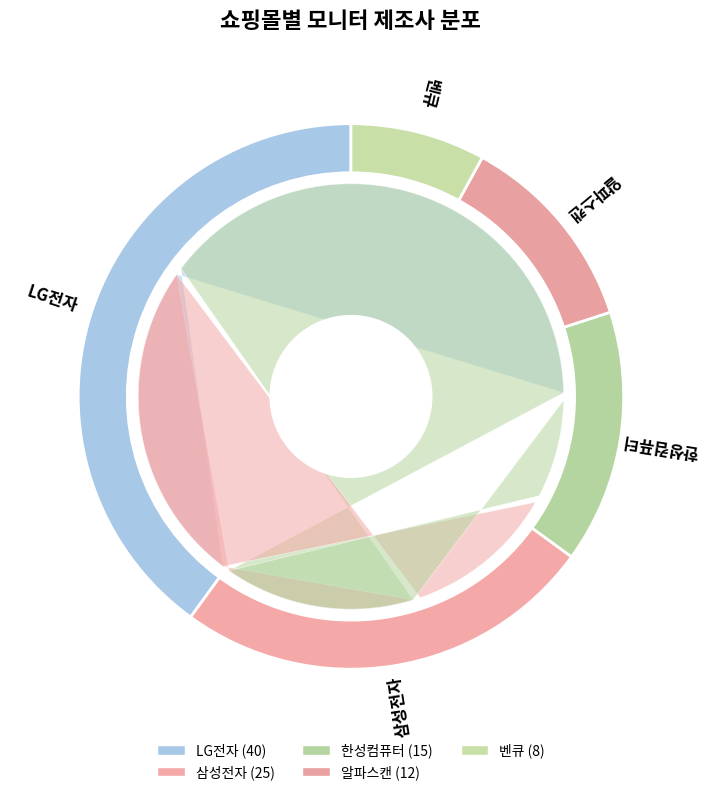

To the nearest percent, what is the average slice percentage?

20%